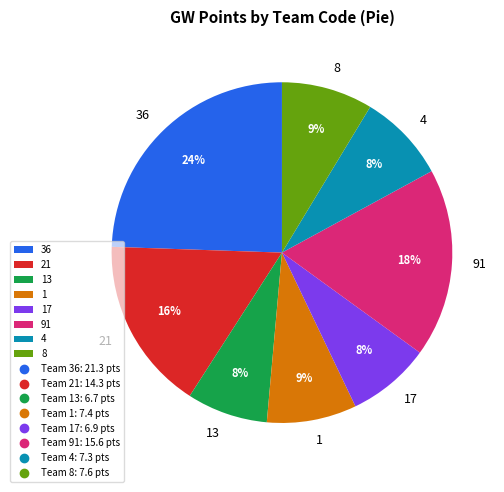

Which slice is the largest?

36